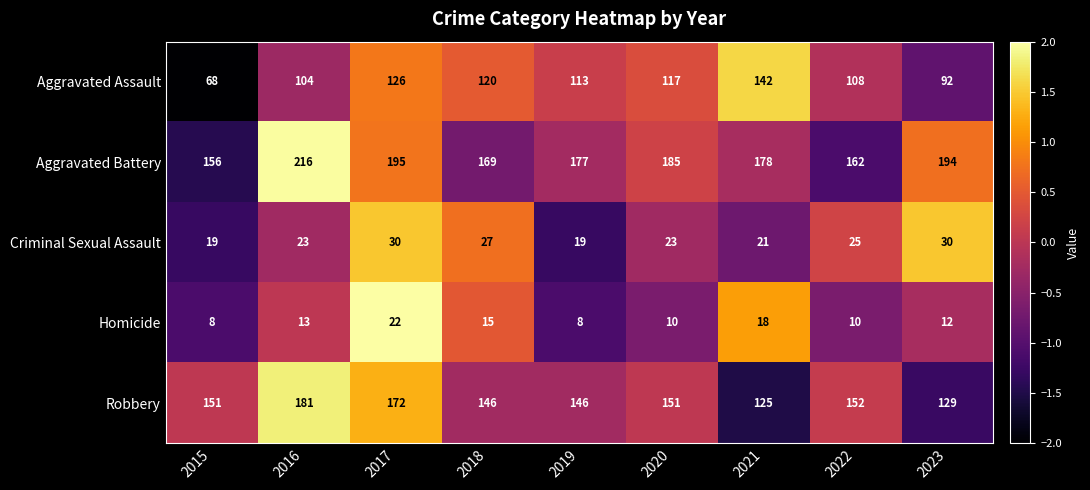

At which category is the sum across all series the highest?

2017